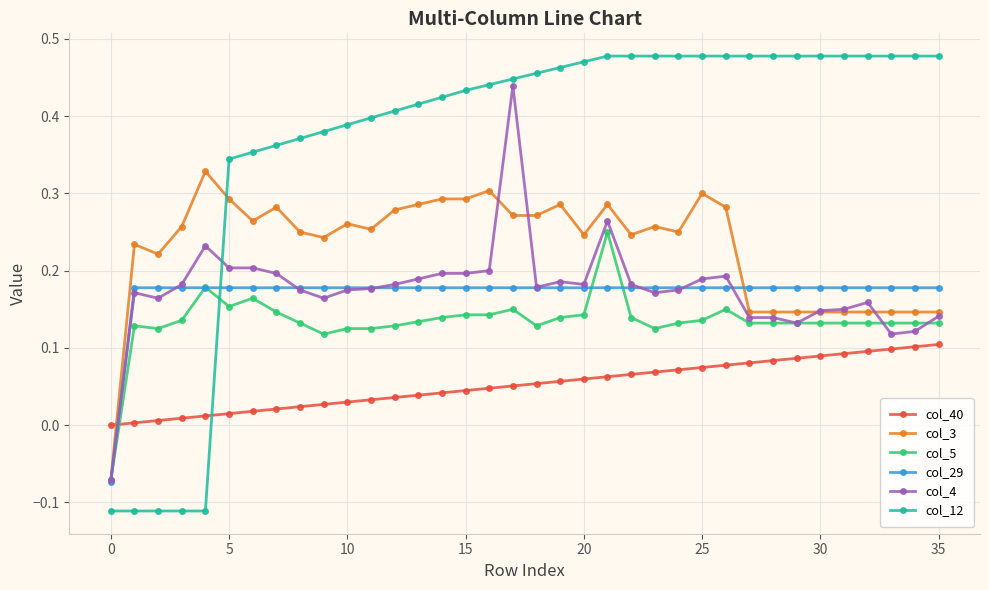

List the series in order of their peak value, highest first.

col_12, col_4, col_3, col_5, col_29, col_40